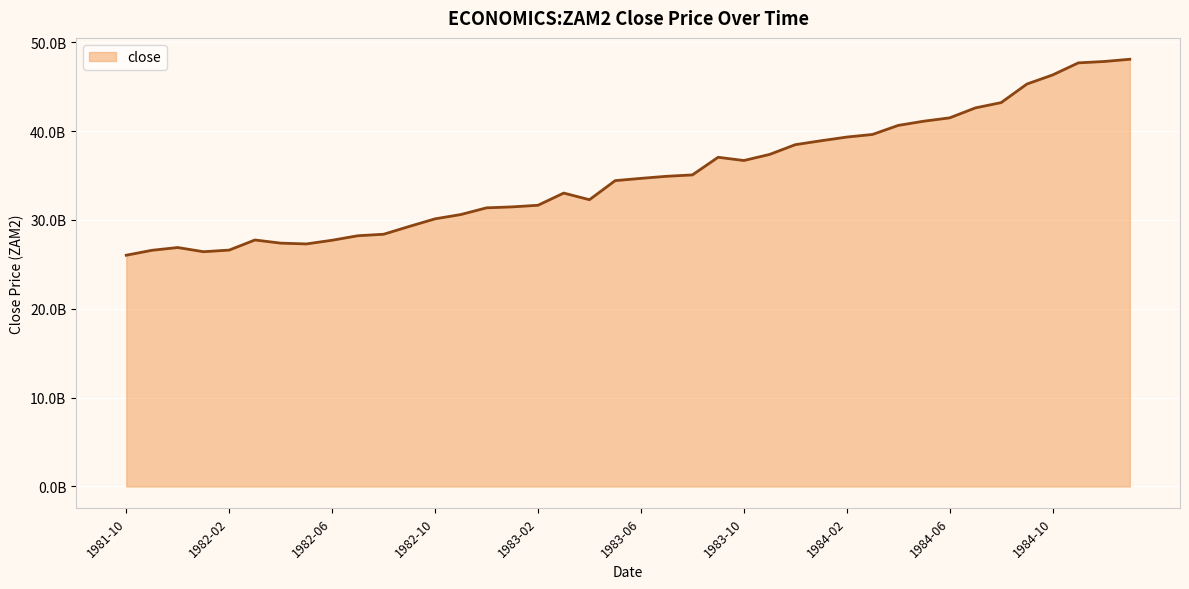

Rank the categories by value from lowest to highest.

1981-10, 1982-01, 1981-11, 1982-02, 1981-12, 1982-05, 1982-04, 1982-06, 1982-03, 1982-07, 1982-08, 1982-09, 1982-10, 1982-11, 1982-12, 1983-01, 1983-02, 1983-04, 1983-03, 1983-05, 1983-06, 1983-07, 1983-08, 1983-10, 1983-09, 1983-11, 1983-12, 1984-01, 1984-02, 1984-03, 1984-04, 1984-05, 1984-06, 1984-07, 1984-08, 1984-09, 1984-10, 1984-11, 1984-12, 1985-01